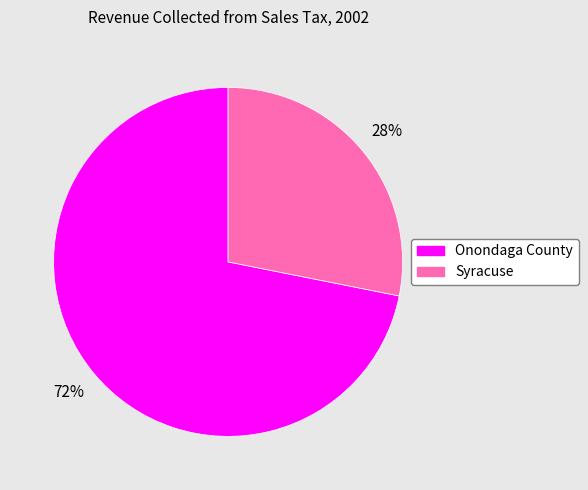

Between Syracuse and Onondaga County, which is larger?

Onondaga County